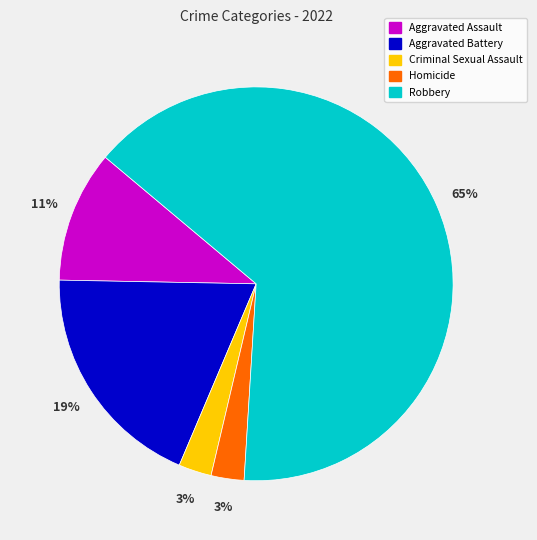

Do Criminal Sexual Assault and Robbery together represent more than half of the pie?

Yes